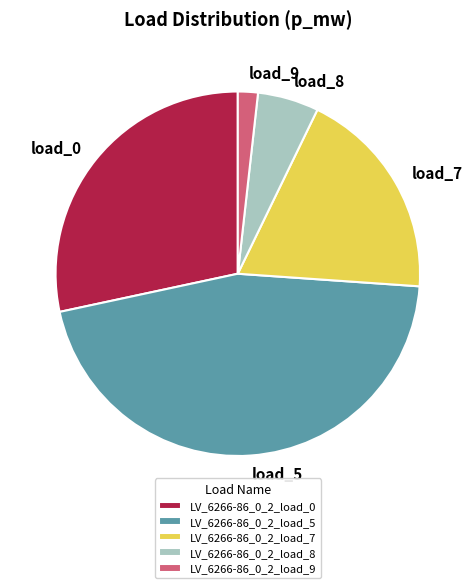

Do load_9 and load_0 together represent more than half of the pie?

No